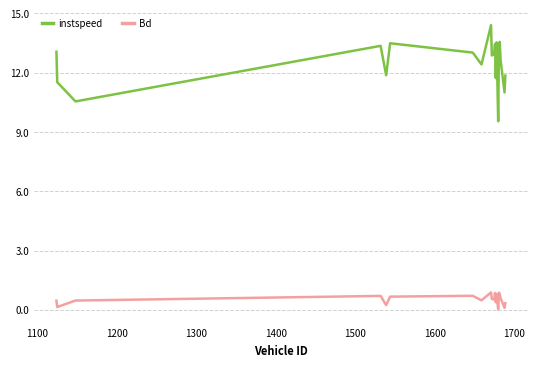

What are all the series names shown in the legend?

instspeed, Bd